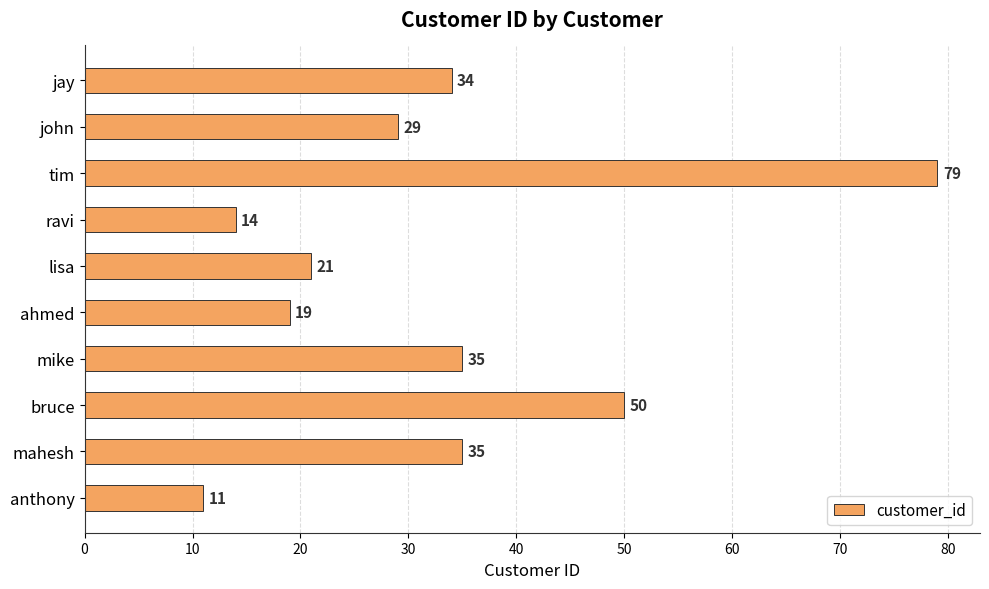

The value at tim is 111. True or false?

False